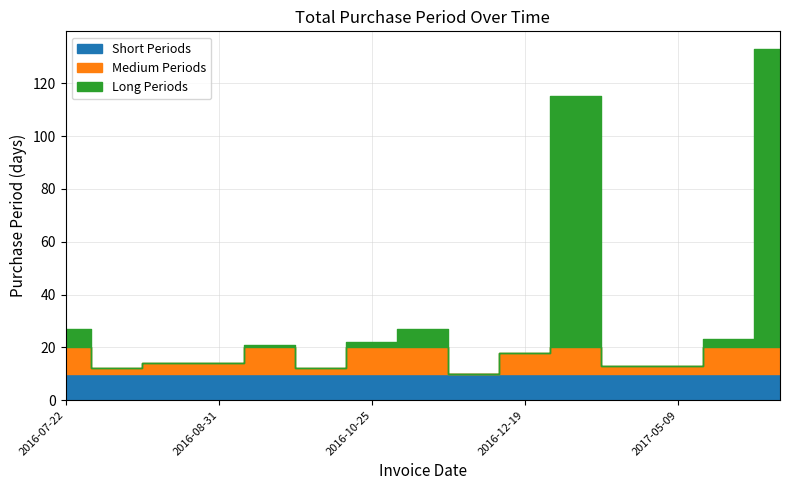

At which label does the data first exceed 18?

2016-07-22